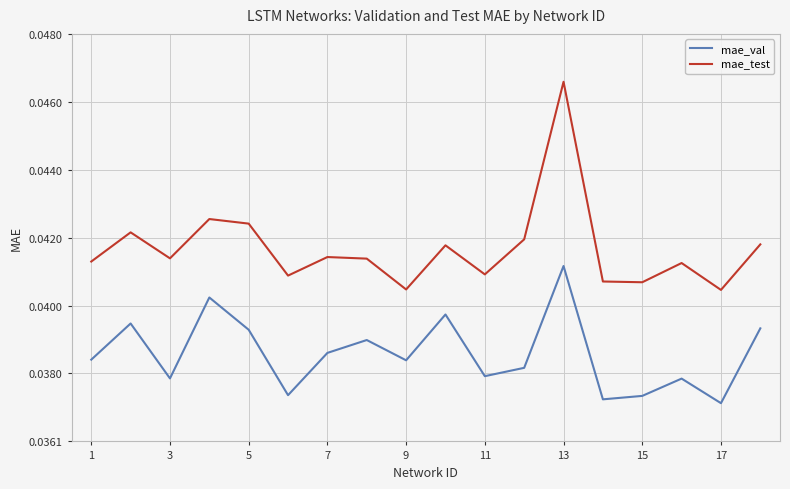

Rank the series by their average value, from highest to lowest.

mae_test, mae_val